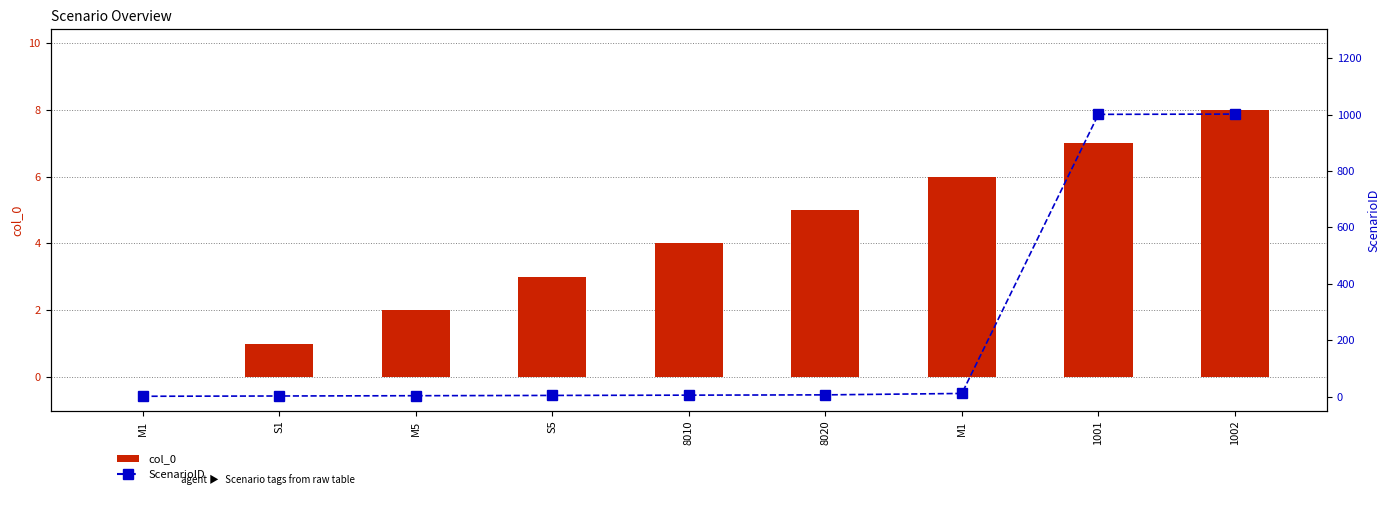

What is the sum of the ScenarioID values at 1001 and 1002?

2003